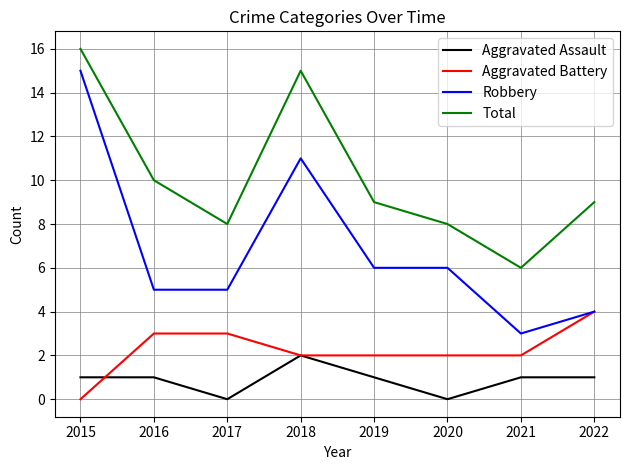

Rank the series at 2017 from highest to lowest value.

Total, Robbery, Aggravated Battery, Aggravated Assault